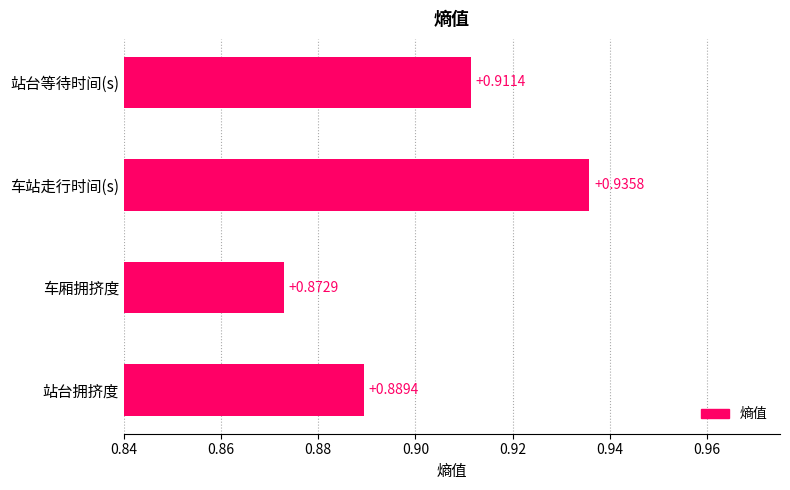

At which category does the chart reach its peak across all series?

车站走行时间(s)